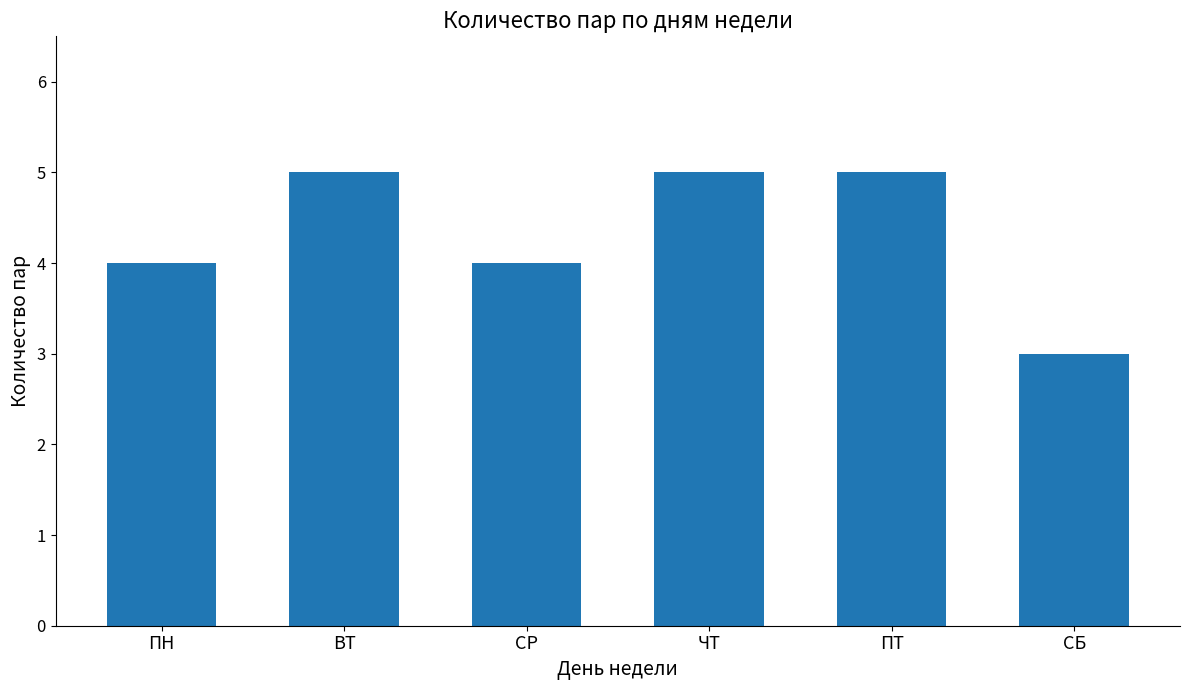

What is the smallest value displayed?

3